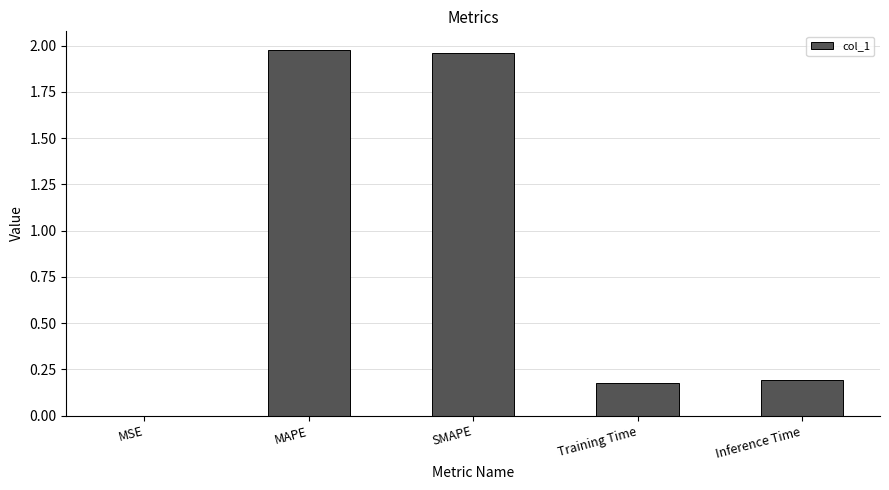

What is the sum of the values at Training Time and MAPE?

2.2